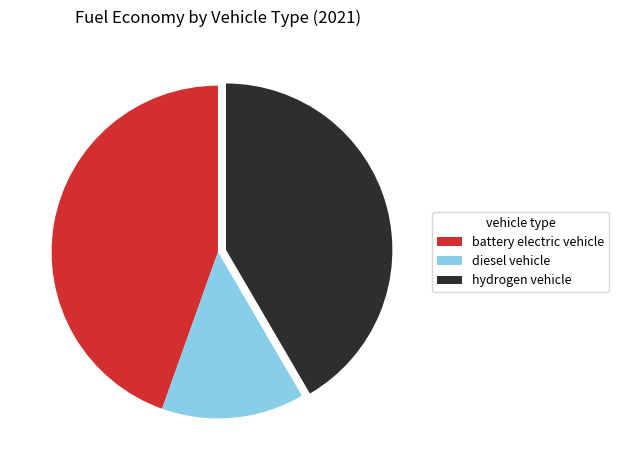

True or false: battery electric vehicle accounts for 37% of the total.

False